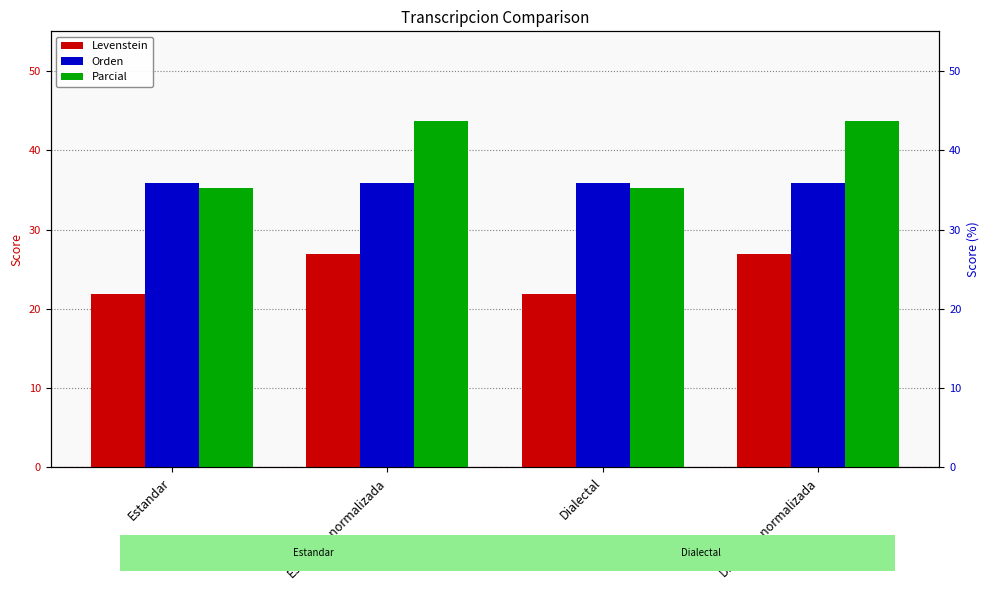

How many groups of bars are there?

4